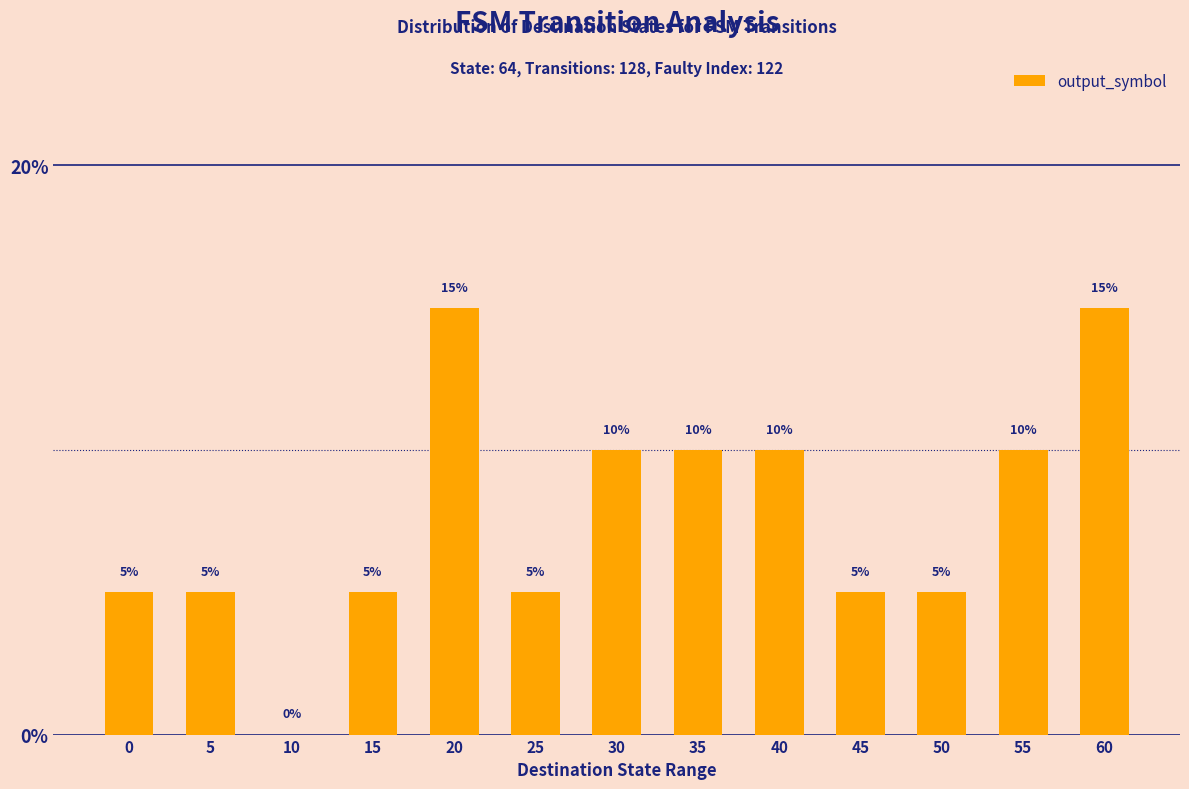

Between 10 and 40, which is larger?

40